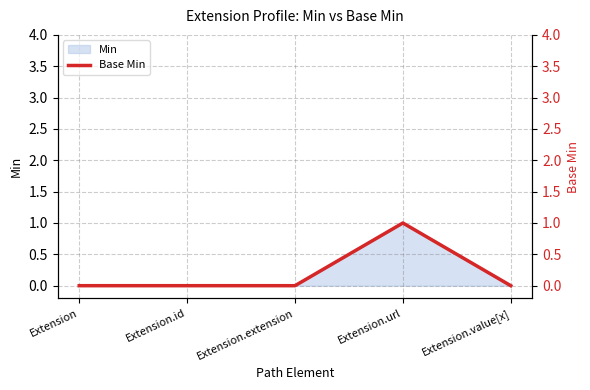

Reading right to left, transcribe all the data shown in this chart.

0	1	0	0	0